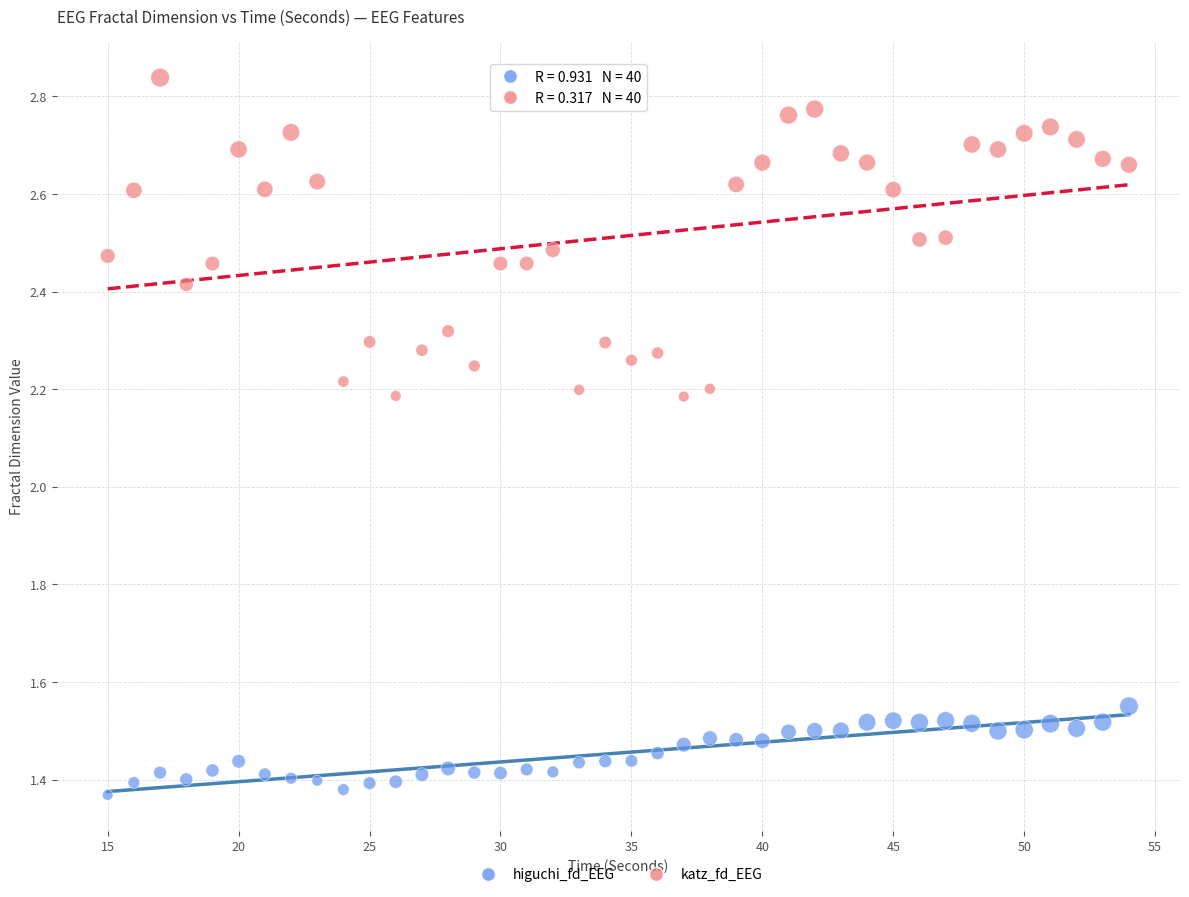

Which series reaches the minimum Y coordinate?

higuchi_fd_EEG